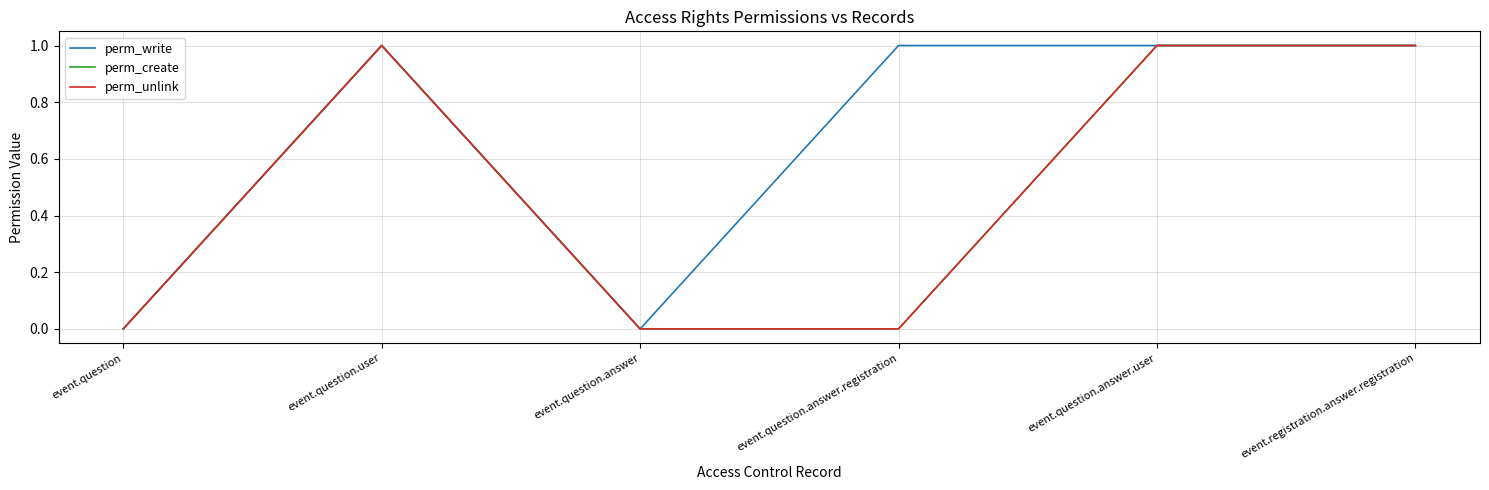

Does the chart have visible grid lines?

Yes